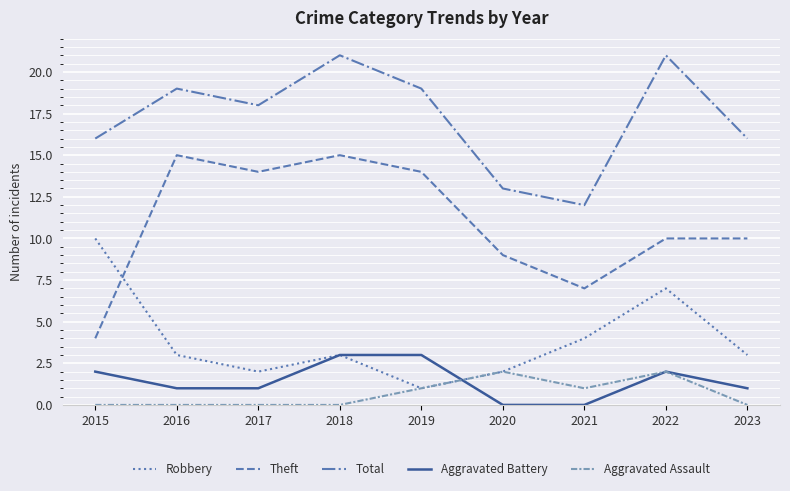

Does the chart display data point markers on the line(s)?

No